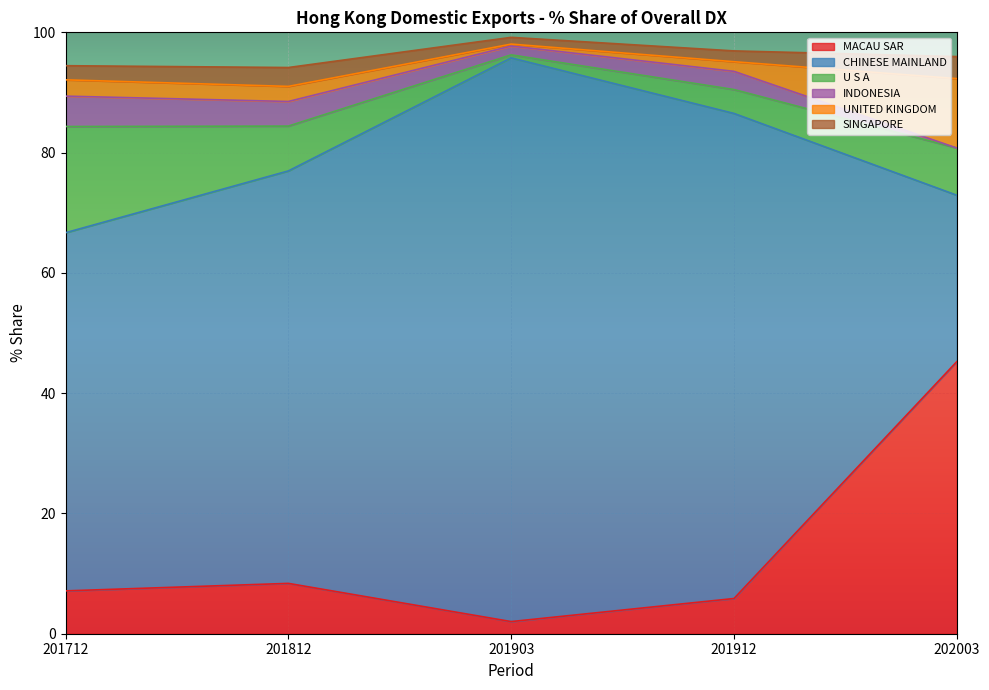

True or false: CHINESE MAINLAND and U S A intersect in this chart.

False